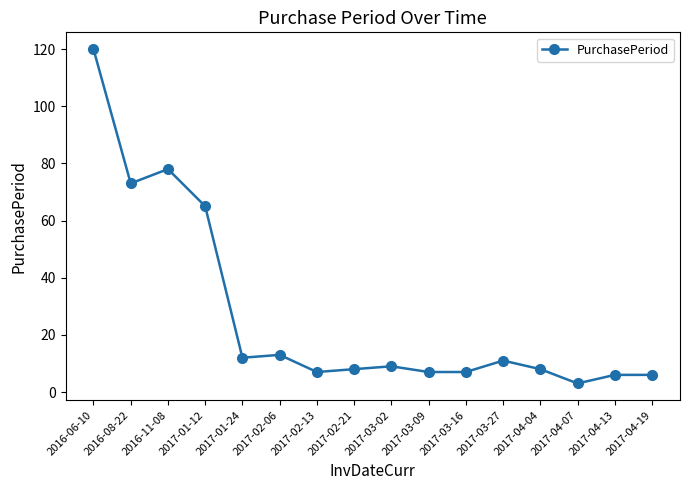

Reading left to right, what are all the values shown in this chart?

2016-06-10=120	2016-08-22=73	2016-11-08=78	2017-01-12=65	2017-01-24=12	2017-02-06=13	2017-02-13=7	2017-02-21=8	2017-03-02=9	2017-03-09=7	2017-03-16=7	2017-03-27=11	2017-04-04=8	2017-04-07=3	2017-04-13=6	2017-04-19=6